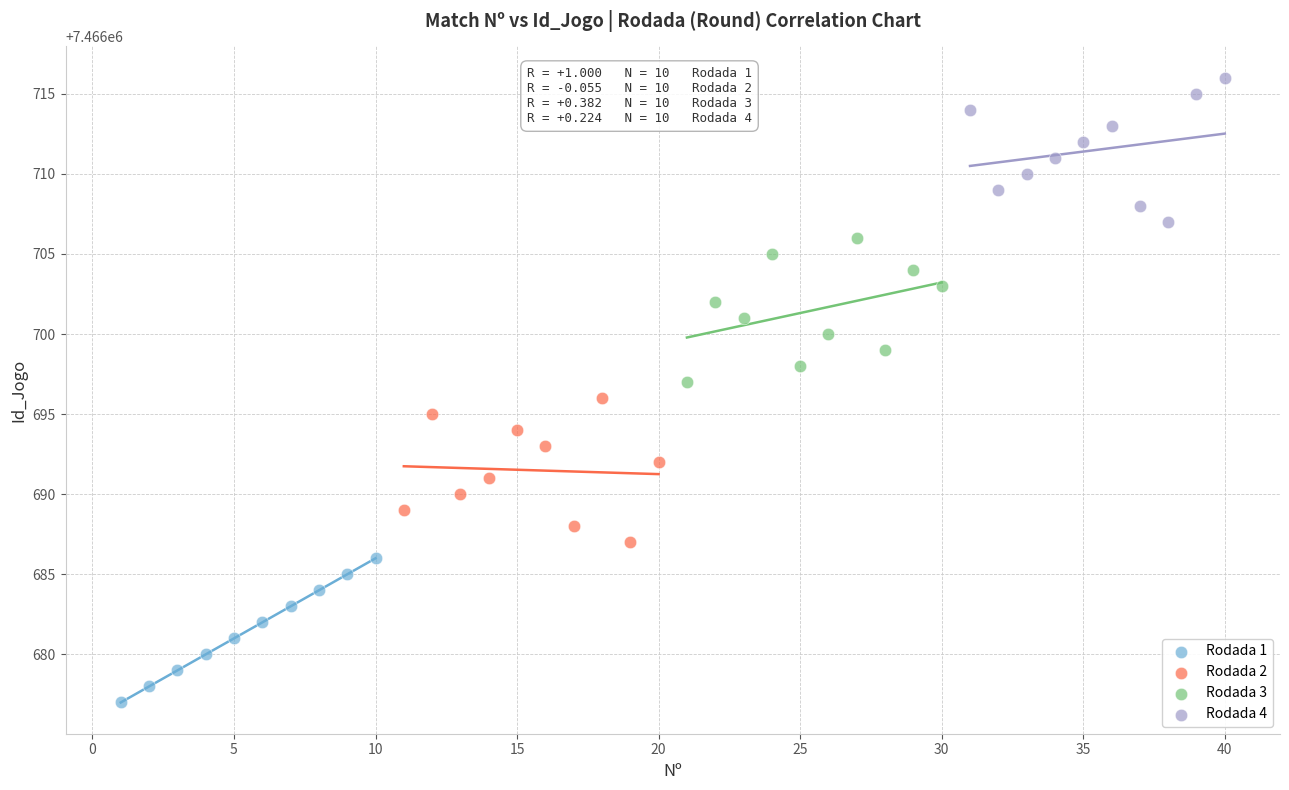

Which series reaches the maximum Y coordinate?

Rodada 4